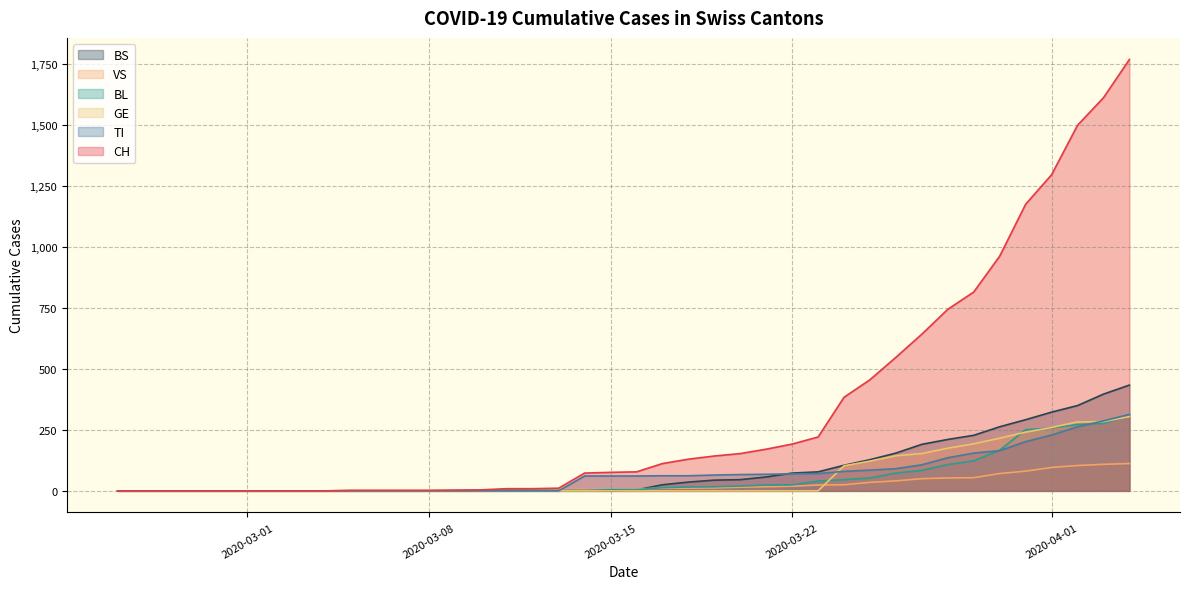

Which series has the largest total across all categories?

CH